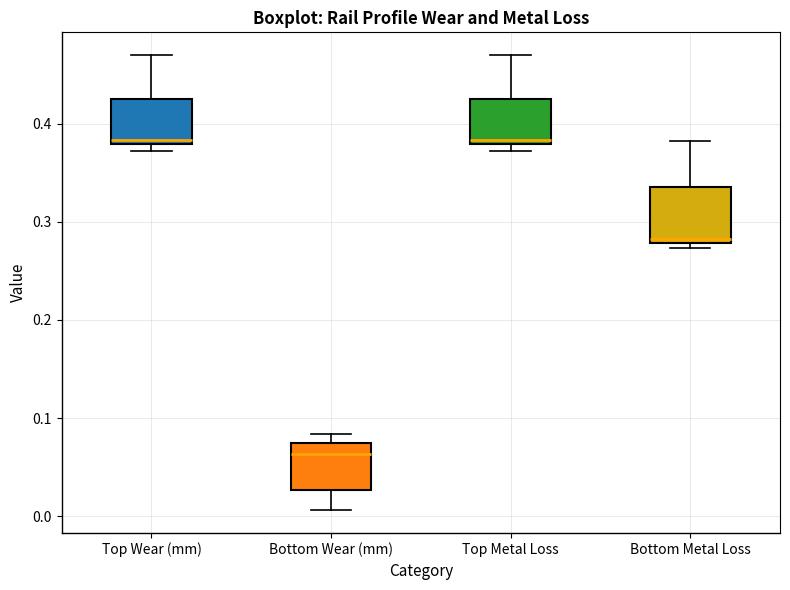

Where is the lower edge of the box for Bottom Wear (mm) on the y-axis? The values are not printed on the chart, so give them approximately, as read against the axis.

0.03